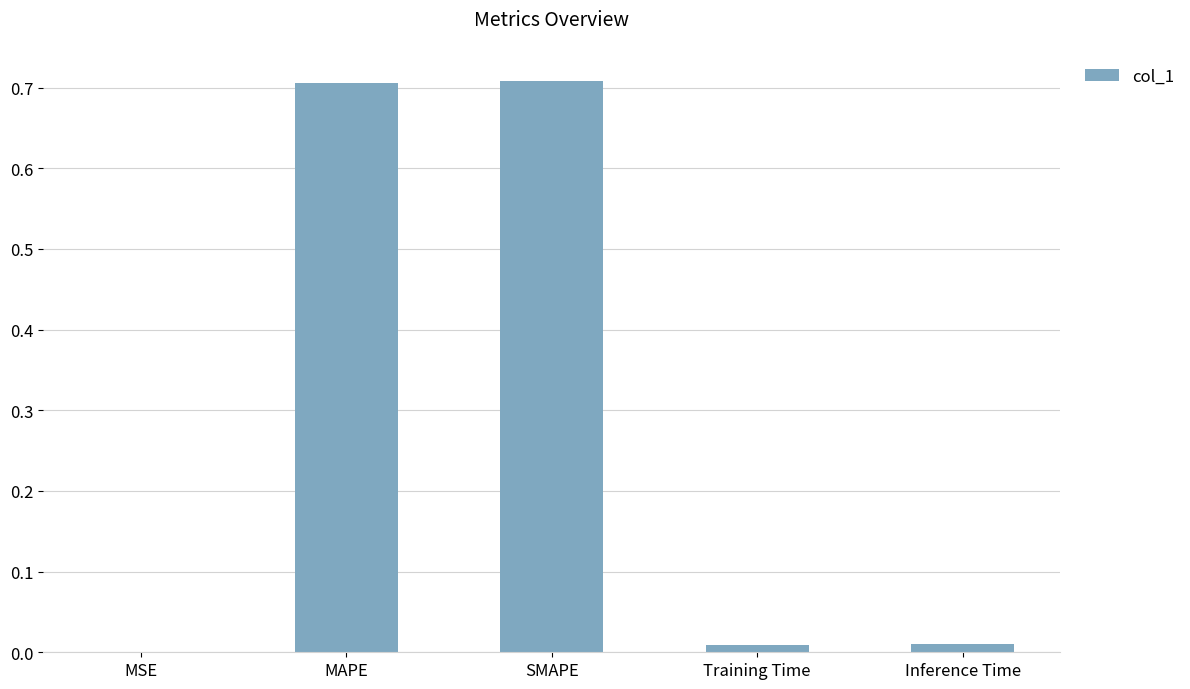

How many series are shown in this chart?

1